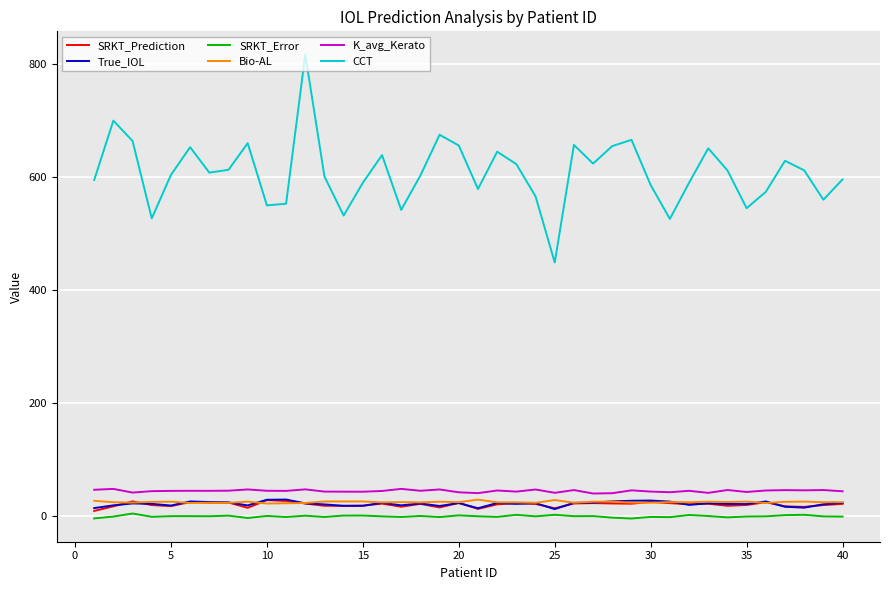

What is the difference between the maximum and minimum values in the Bio-AL series?

6.9